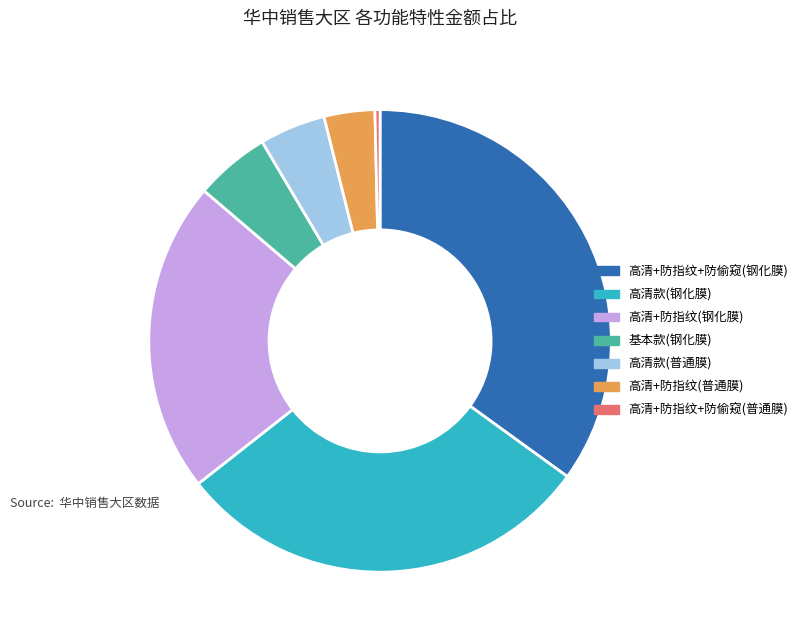

Which has a higher value, 高清+防指纹+防偷窥(普通膜) or 高清+防指纹(钢化膜)?

高清+防指纹(钢化膜)